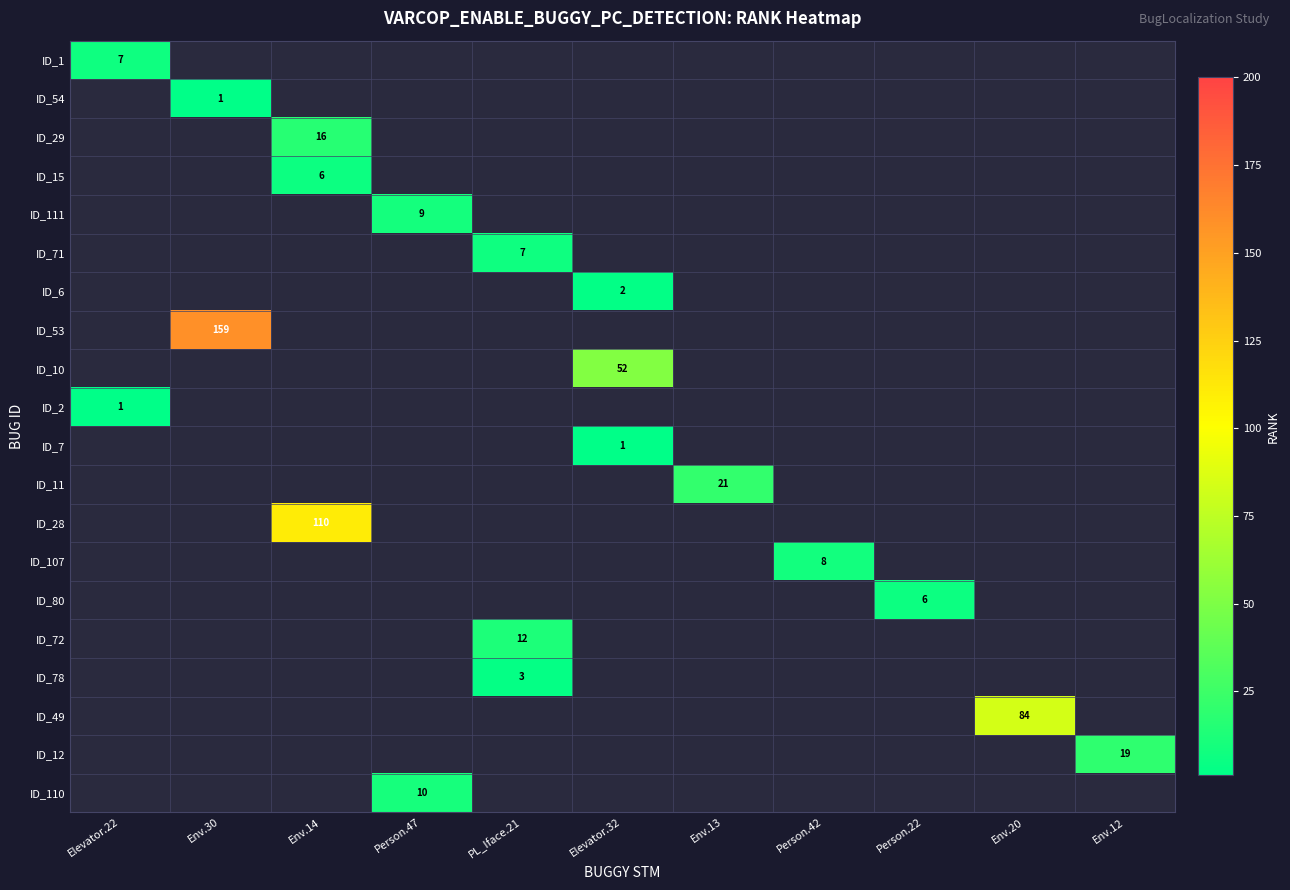

Count the number of categories in the chart.

11